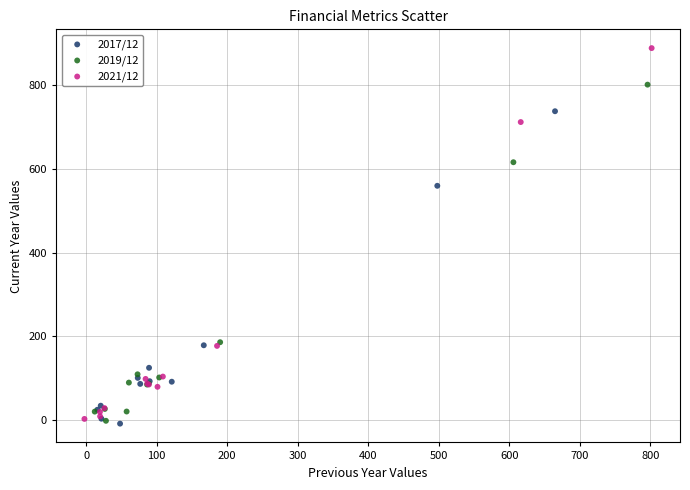

Which series contains the highest Y value?

2021/12